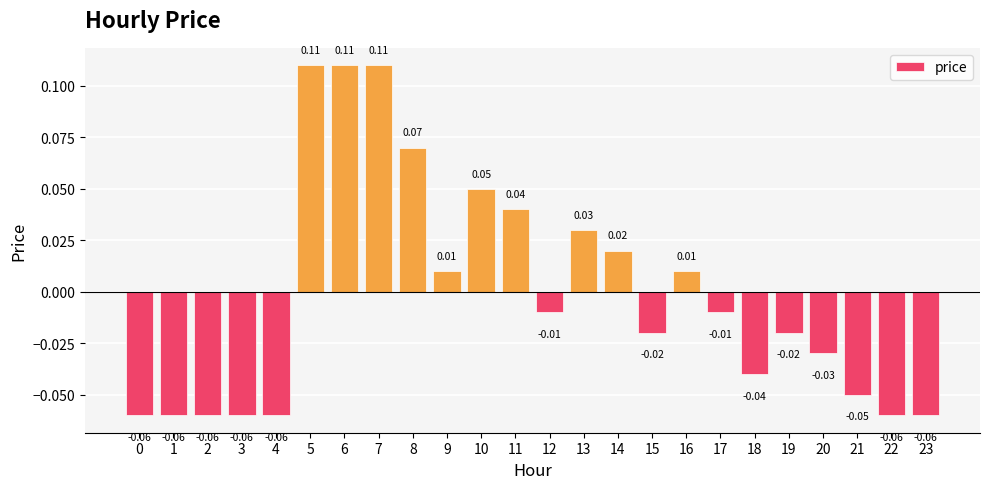

Between 0 and 15, which is larger?

15